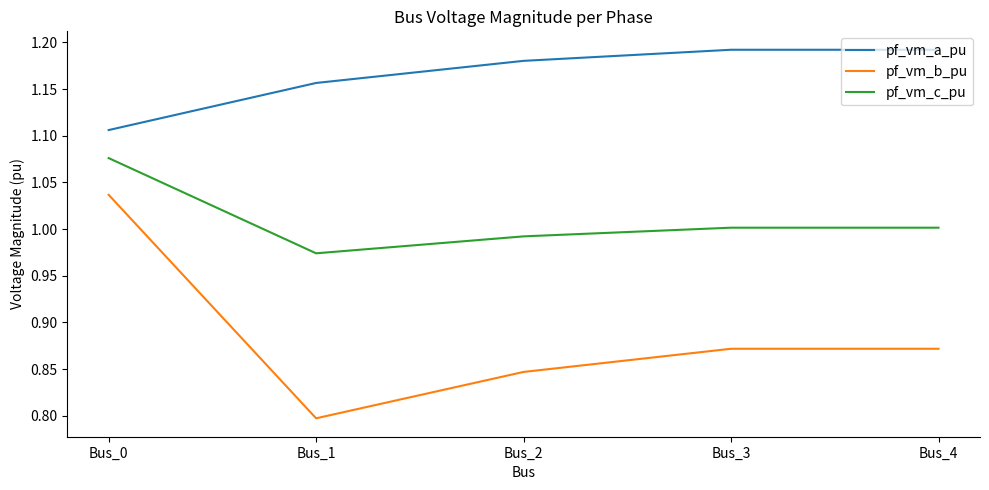

What is the total value across all series at Bus_3?

3.1